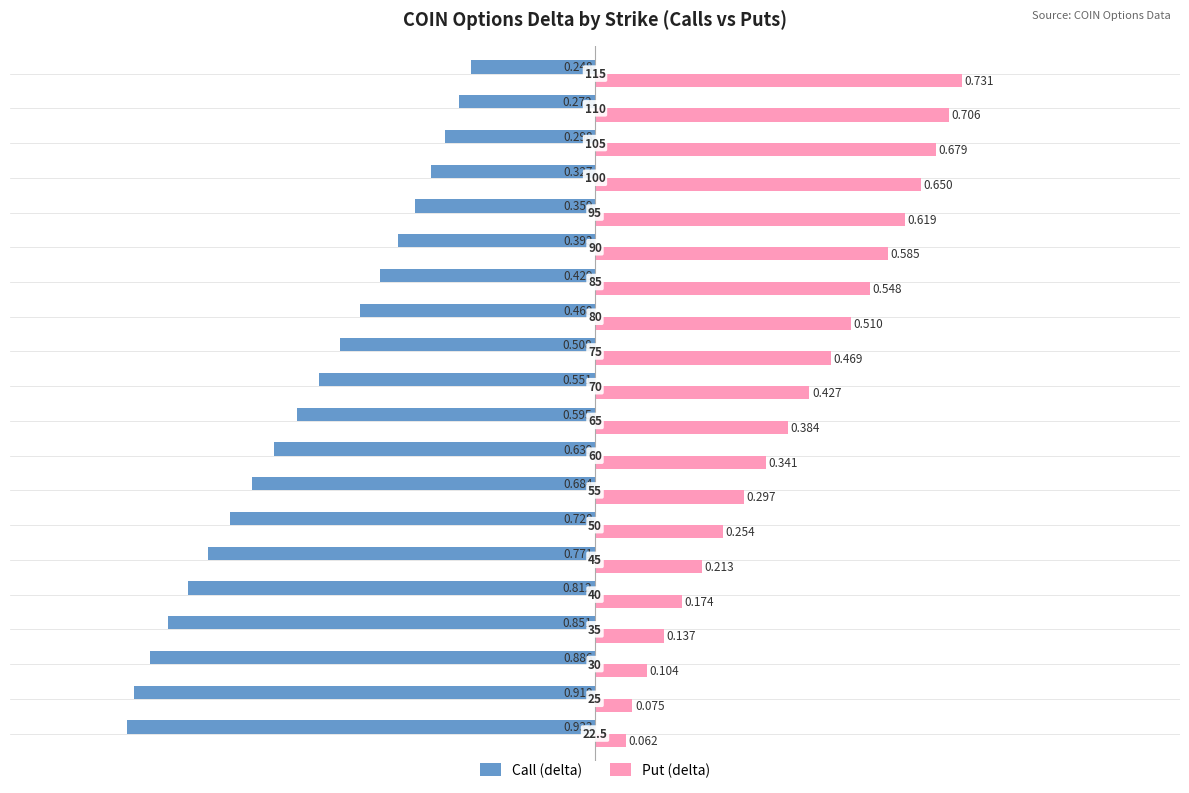

Which series has the widest spread of values?

Call (delta)